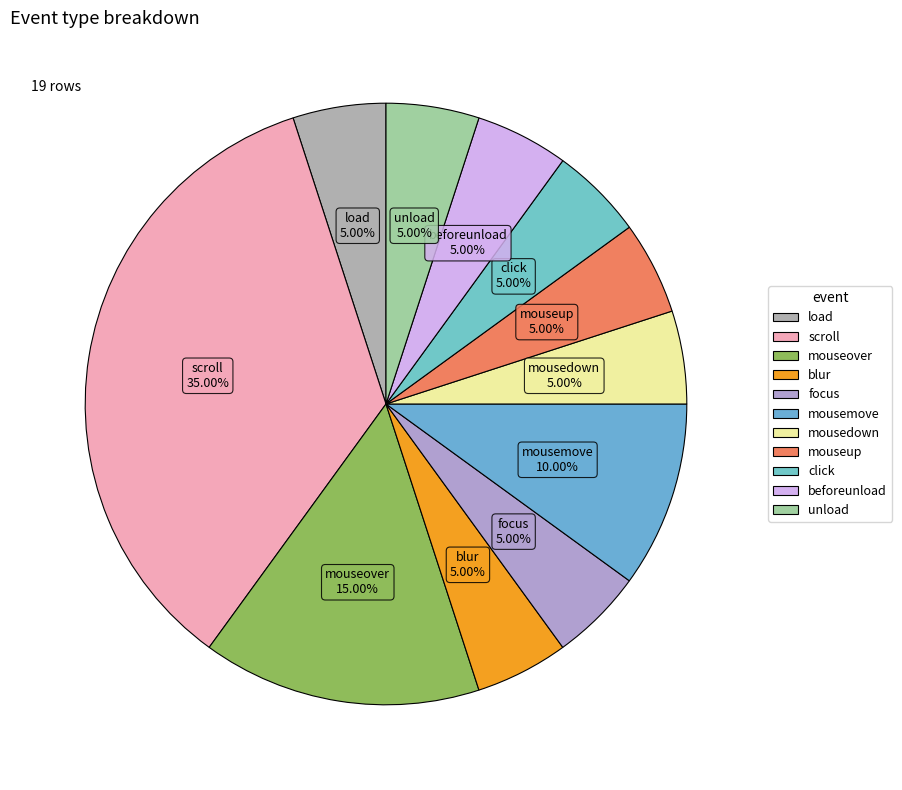

Is the sum of beforeunload and mousemove greater than half?

No